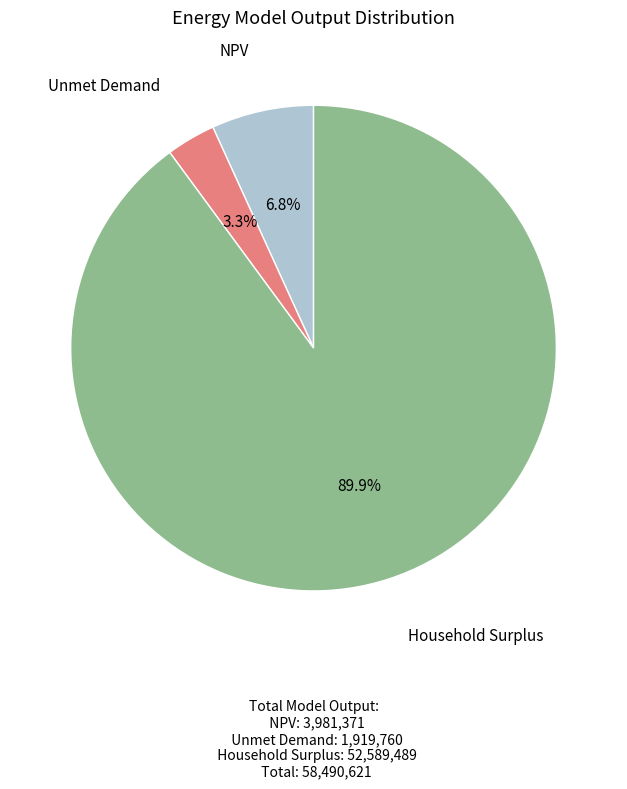

Does any single category account for the majority?

Yes